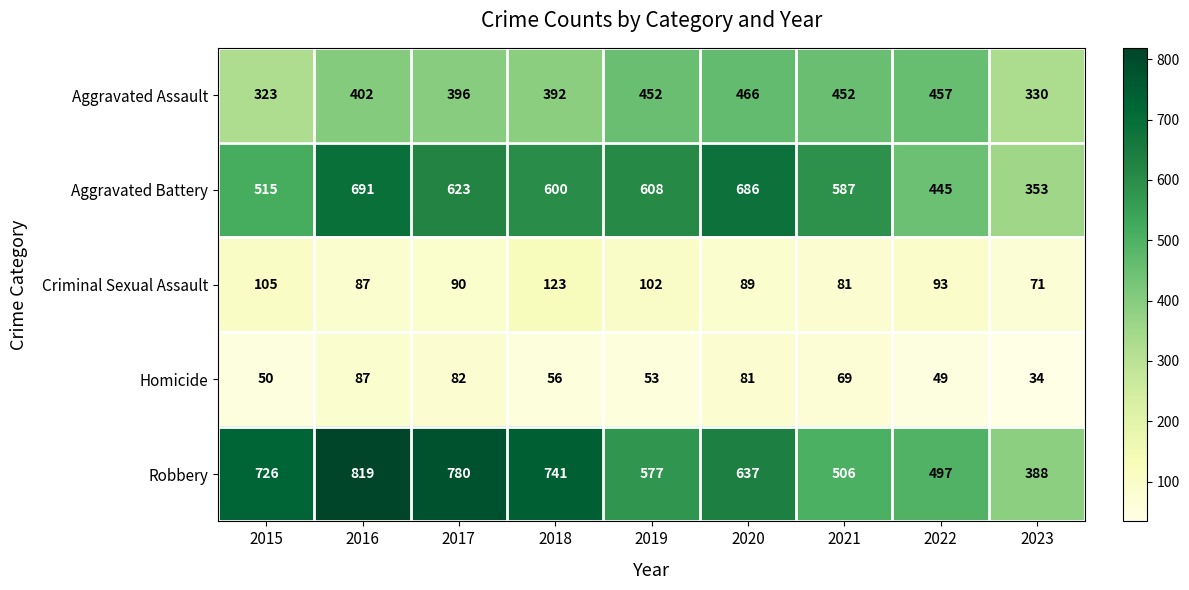

What is the sum of all Criminal Sexual Assault values?

841